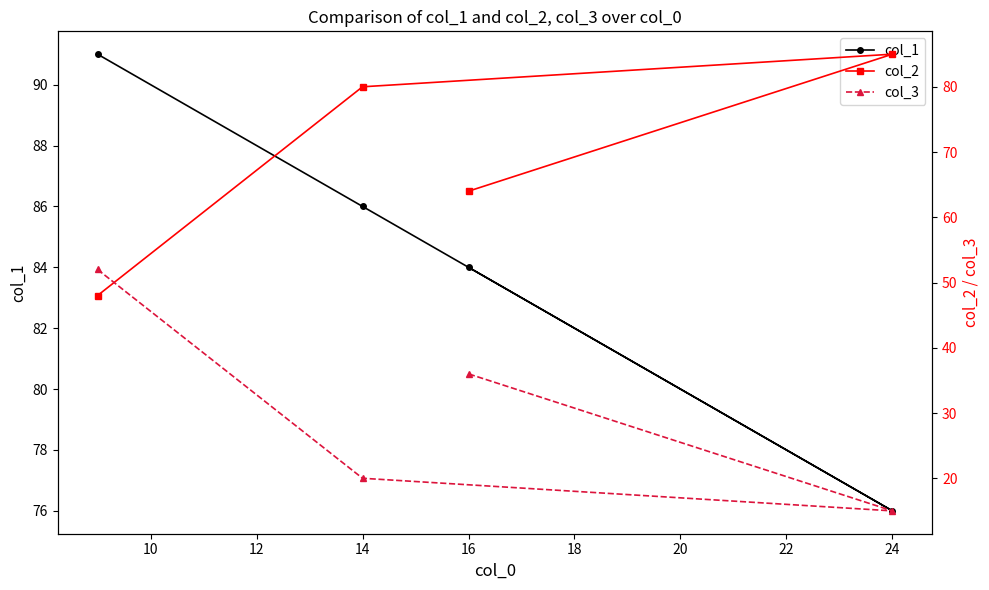

Count the col_2 values in the range 64 to 85.

3